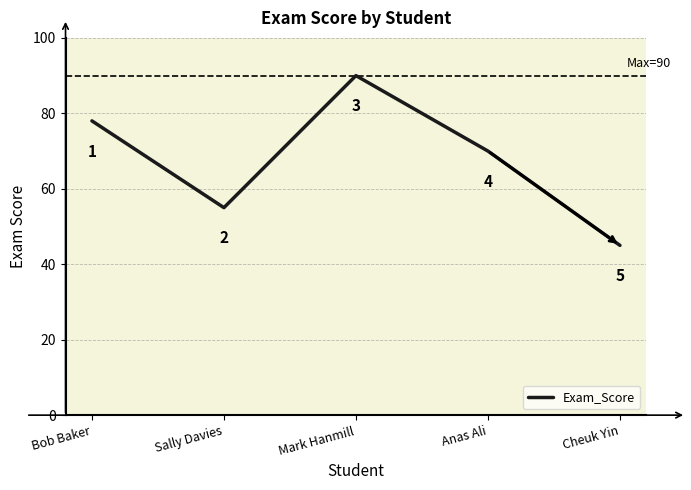

How many values are between 55 and 78?

3